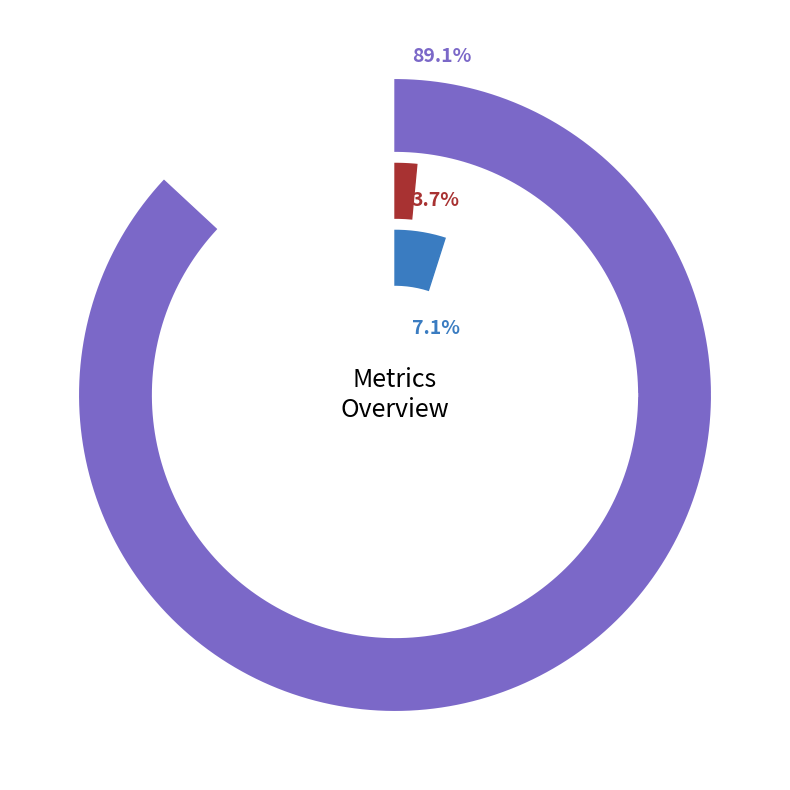

How many segments does this pie chart have?

3